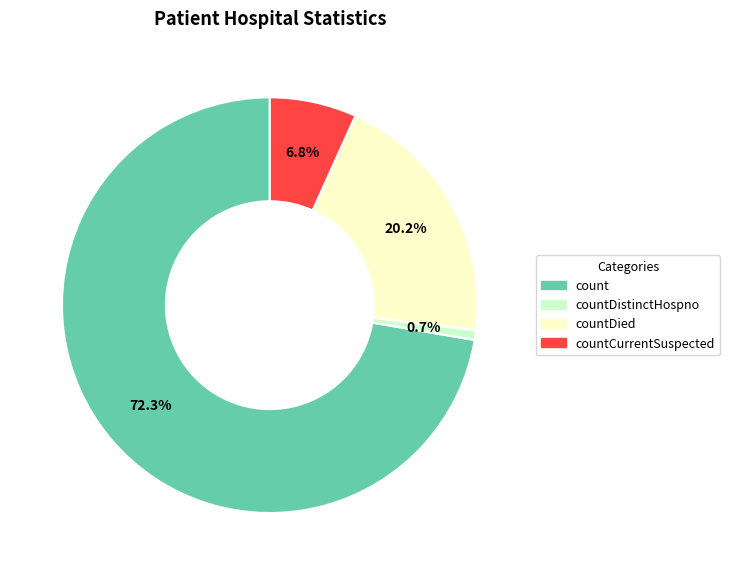

Does any single category account for the majority?

Yes